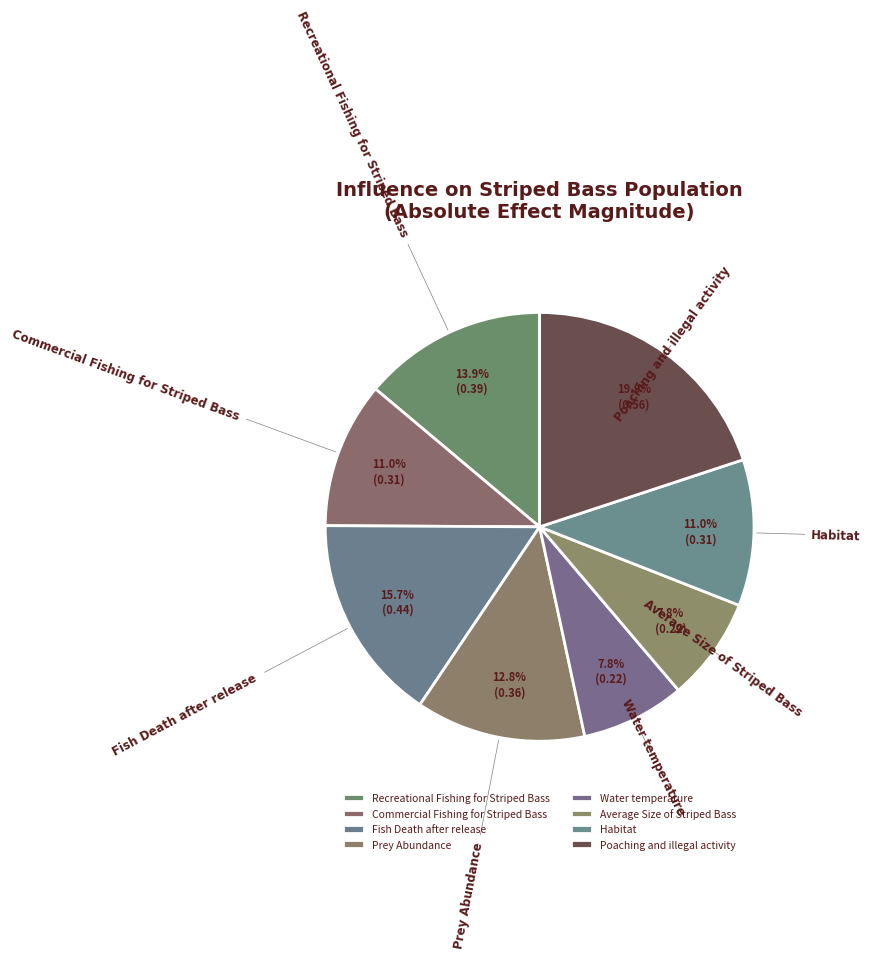

To the nearest percent, what is the difference between the Average Size of Striped Bass and Habitat slice percentages?

3%